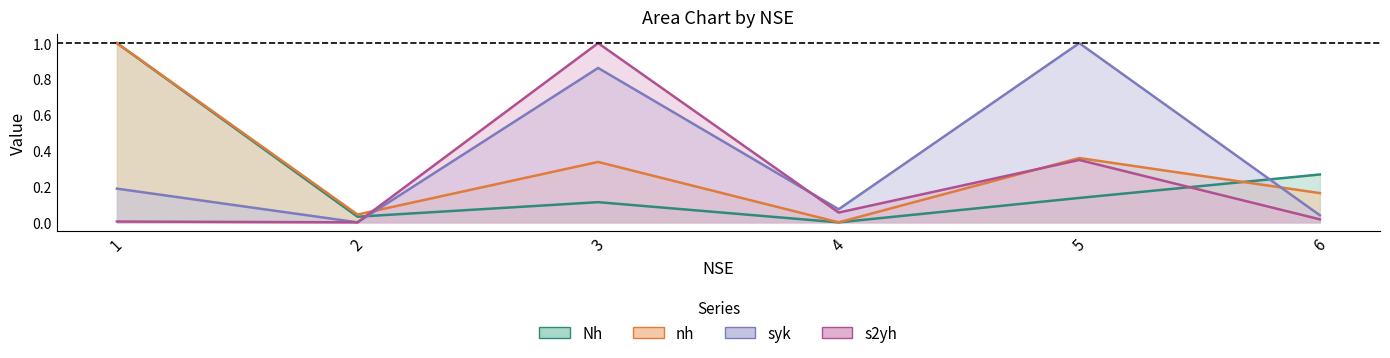

The value of Nh at 5 is 0.2. True or false?

False